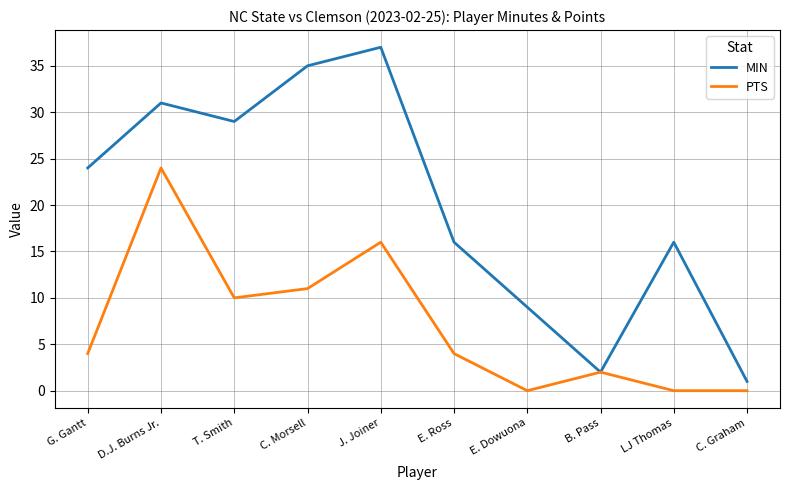

Is it true that MIN equals 26 at E. Ross?

False